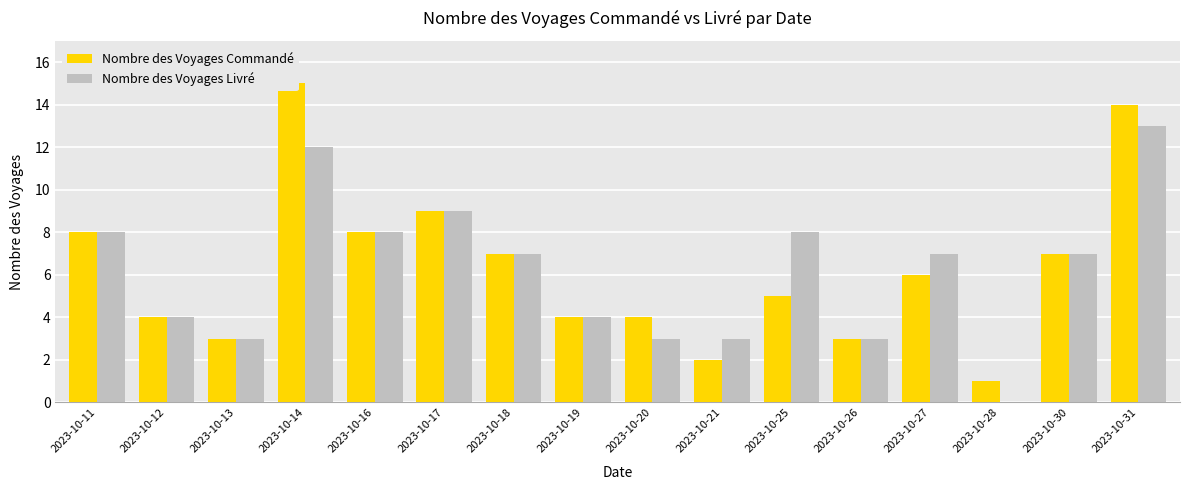

What is the difference between the maximum and second lowest values in the Nombre des Voyages Livré series?

10